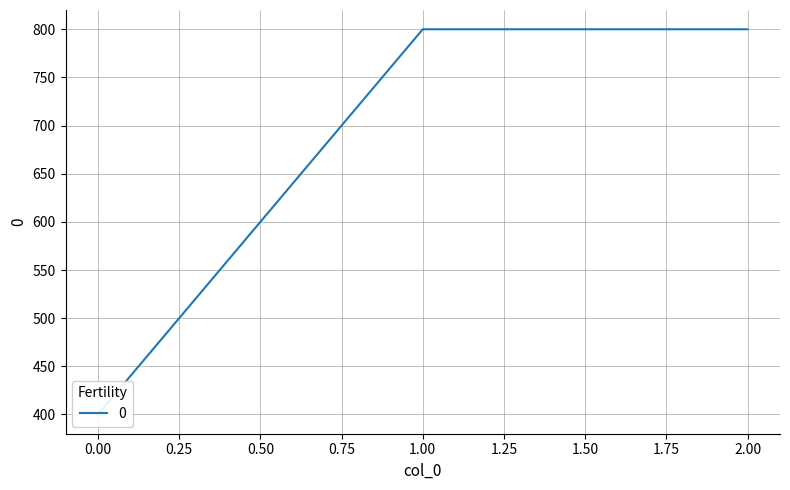

Reading left to right, transcribe all the data shown in this chart.

0=400	1=800	2=800